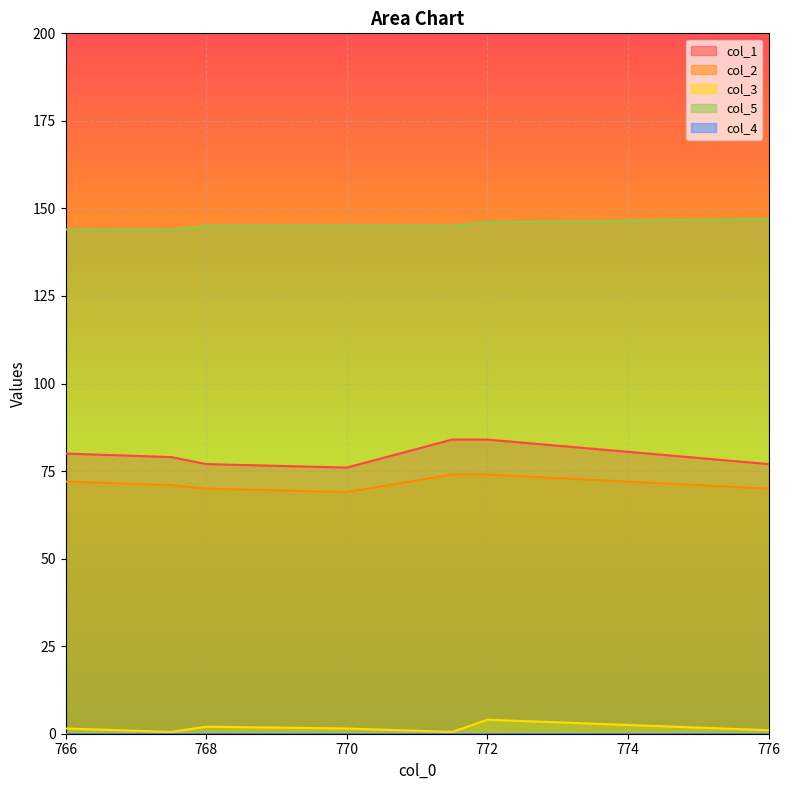

What is the difference between the col_3 values at 768.0 and 767.5?

1.5